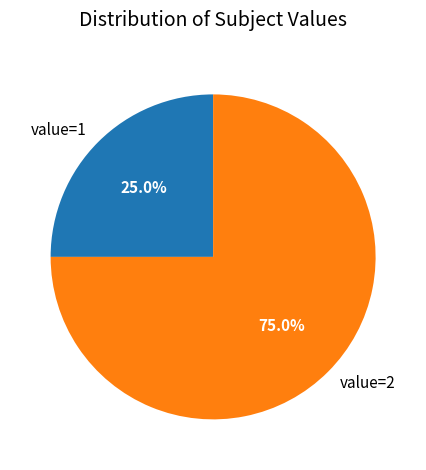

What is the ratio of the value at value=2 to the value at value=1?

3.0